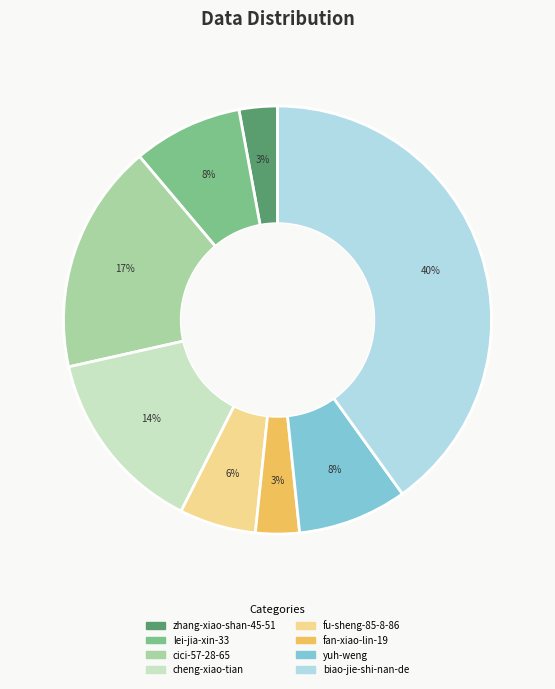

Is the sum of cheng-xiao-tian and yuh-weng greater than half?

No